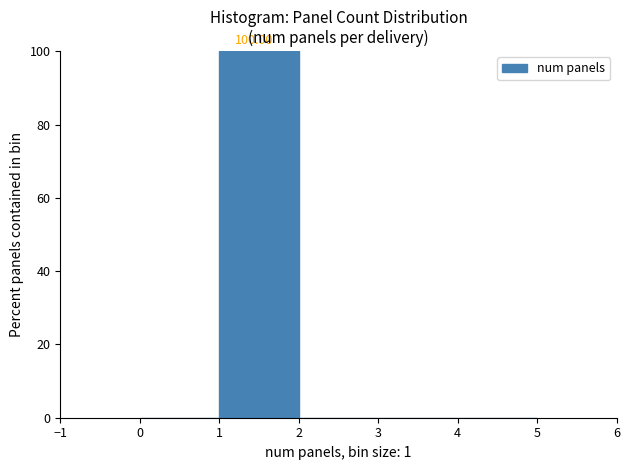

Over which range of the x-axis is the bar tallest?

1 to 2